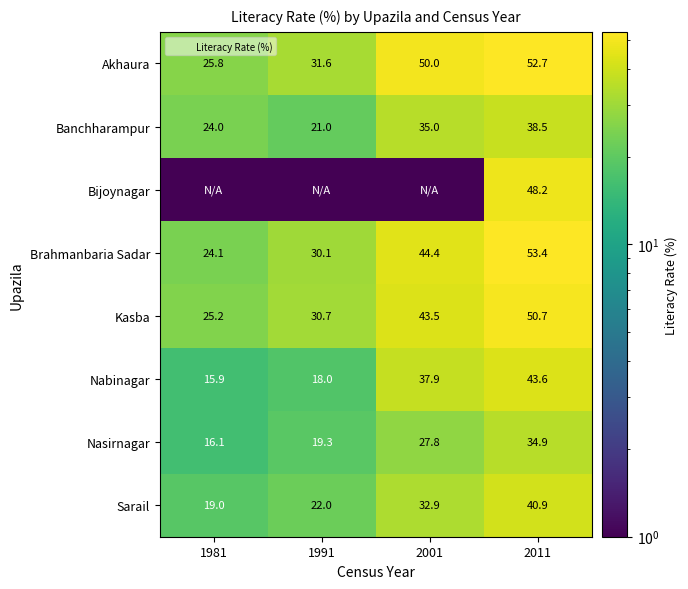

Where is Nasirnagar nearest to the value 25?

2001